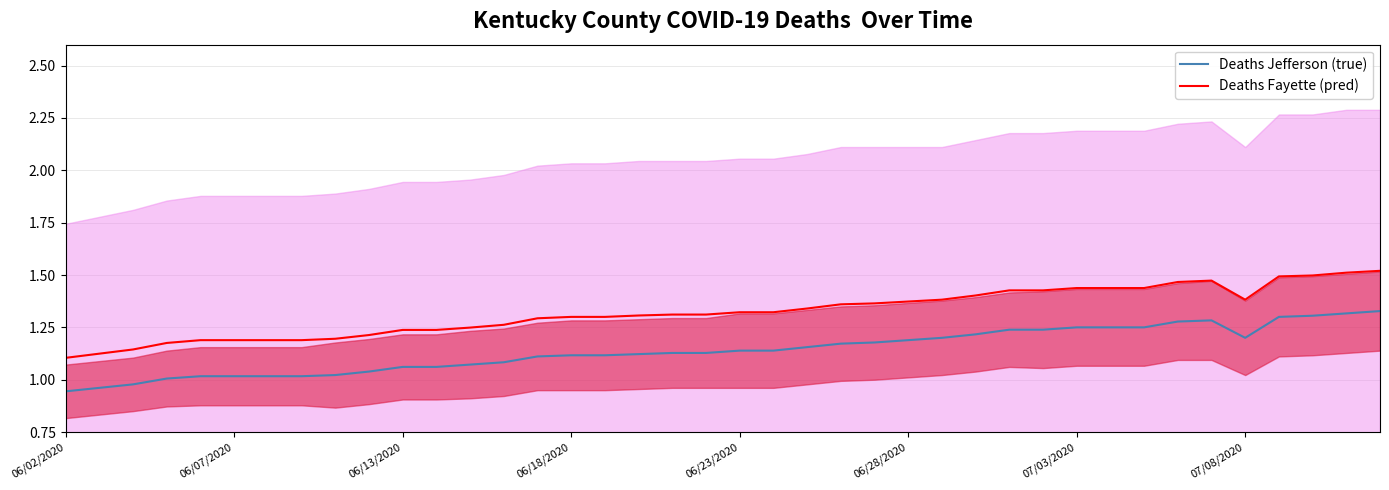

True or false: Deaths Fayette (pred) and Deaths Jefferson (true) intersect in this chart.

False